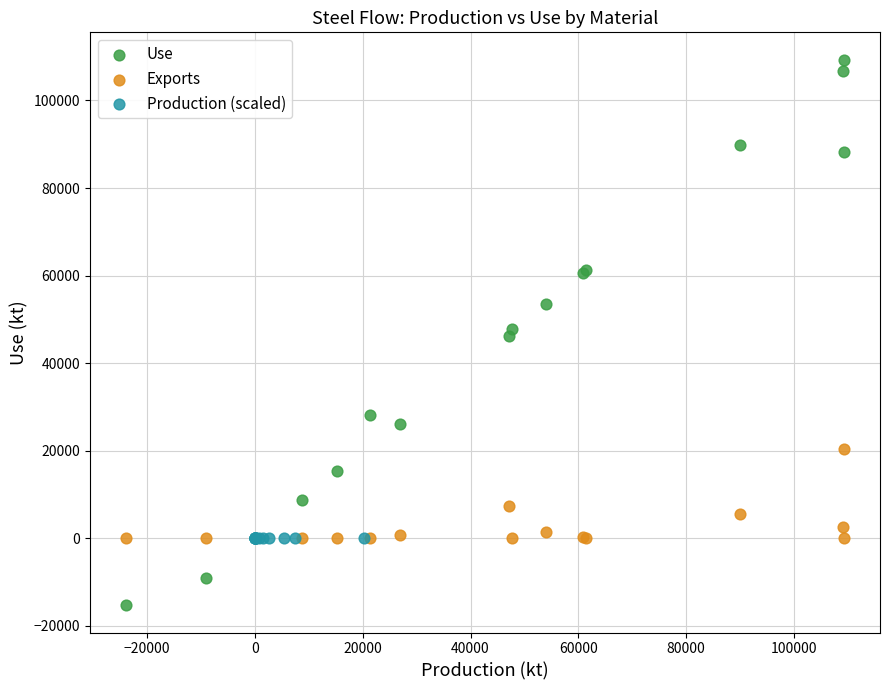

Which series reaches the minimum Y coordinate?

Use